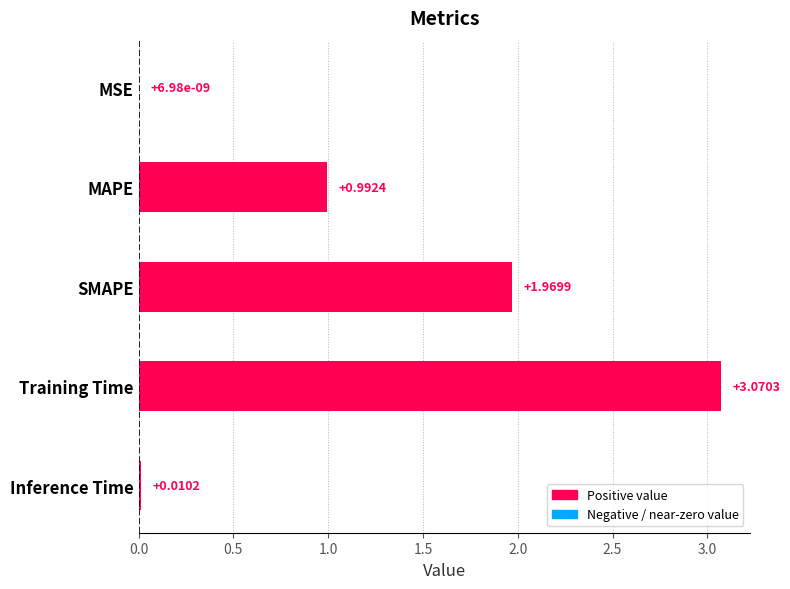

Which category has the highest value across all series?

Training Time